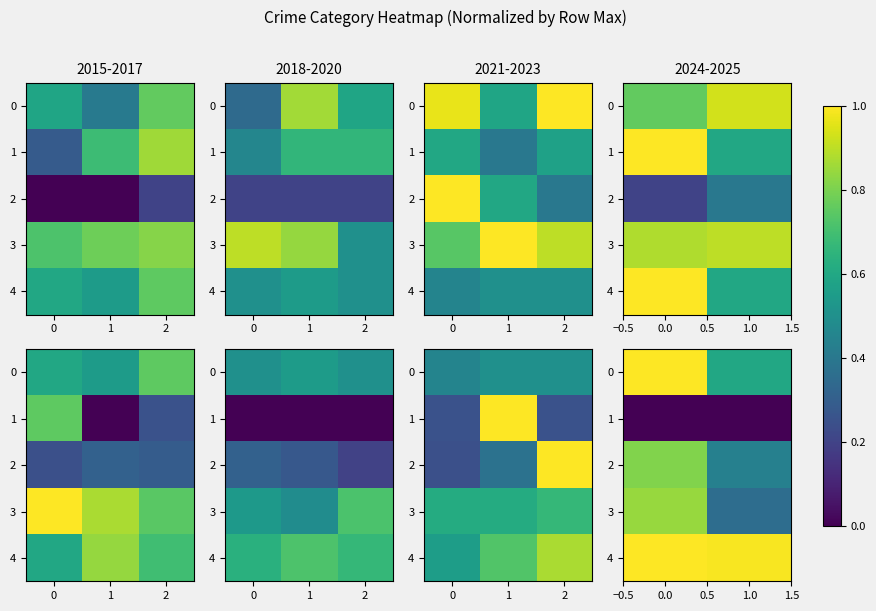

What is the sum of all 2 values?

1.2